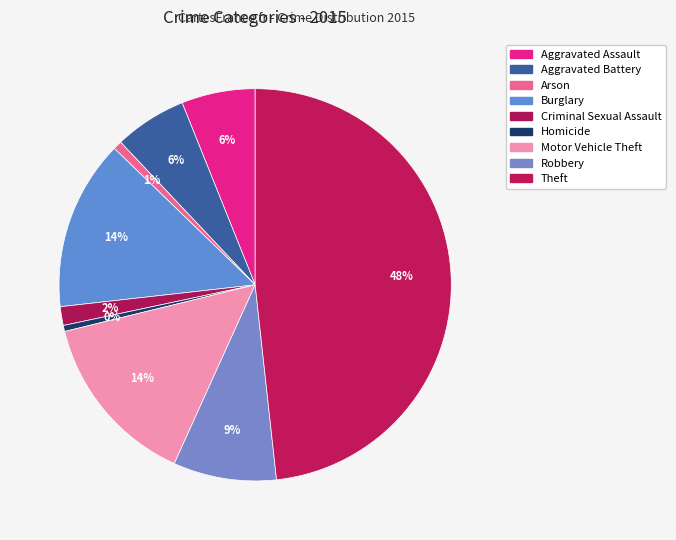

How many slices are in this pie chart?

9